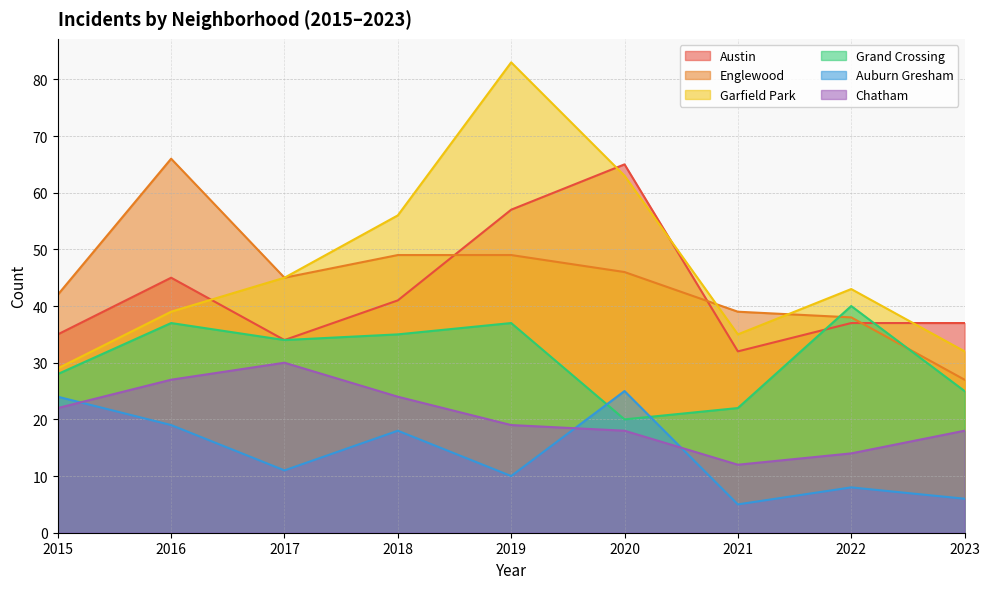

Does the chart display data point markers on the line(s)?

No